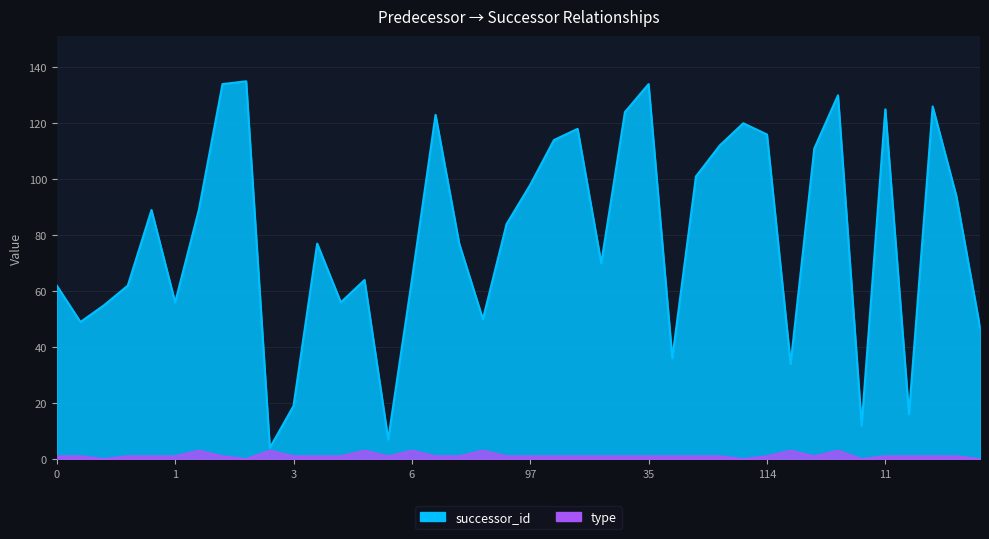

True or false: type and successor_id intersect in this chart.

False